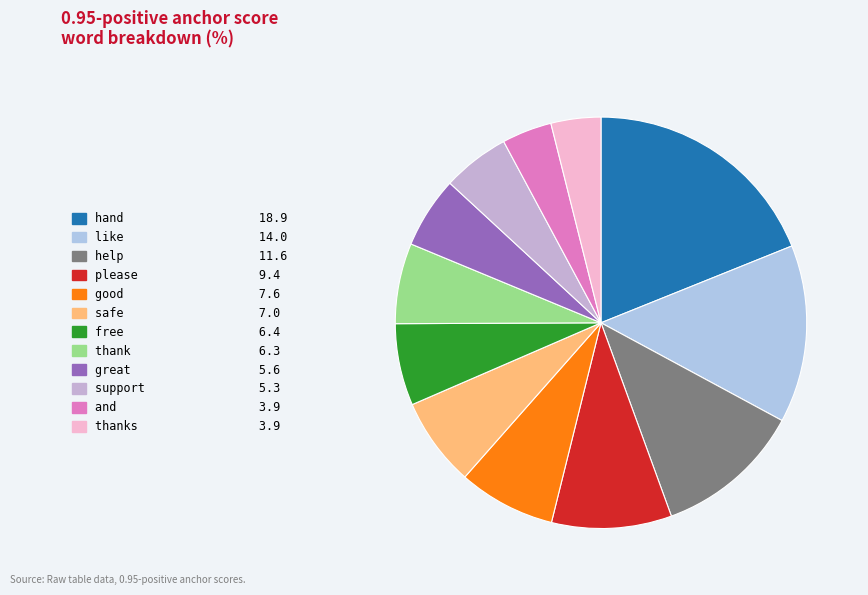

Which category has the biggest portion of the pie?

hand